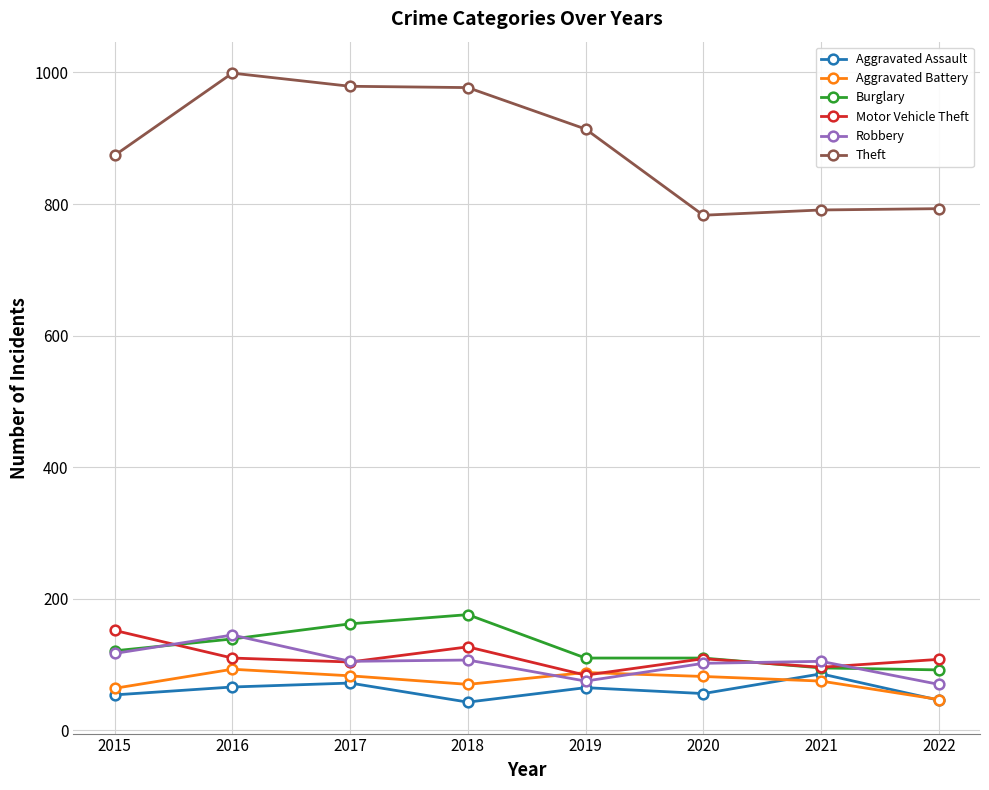

At which category does Motor Vehicle Theft reach its first local peak?

2018